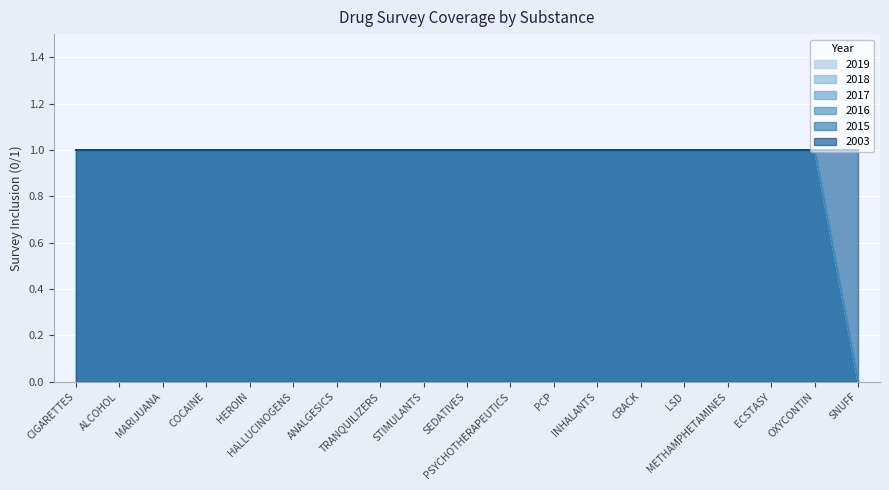

Between HALLUCINOGENS and METHAMPHETAMINES, which is larger?

HALLUCINOGENS